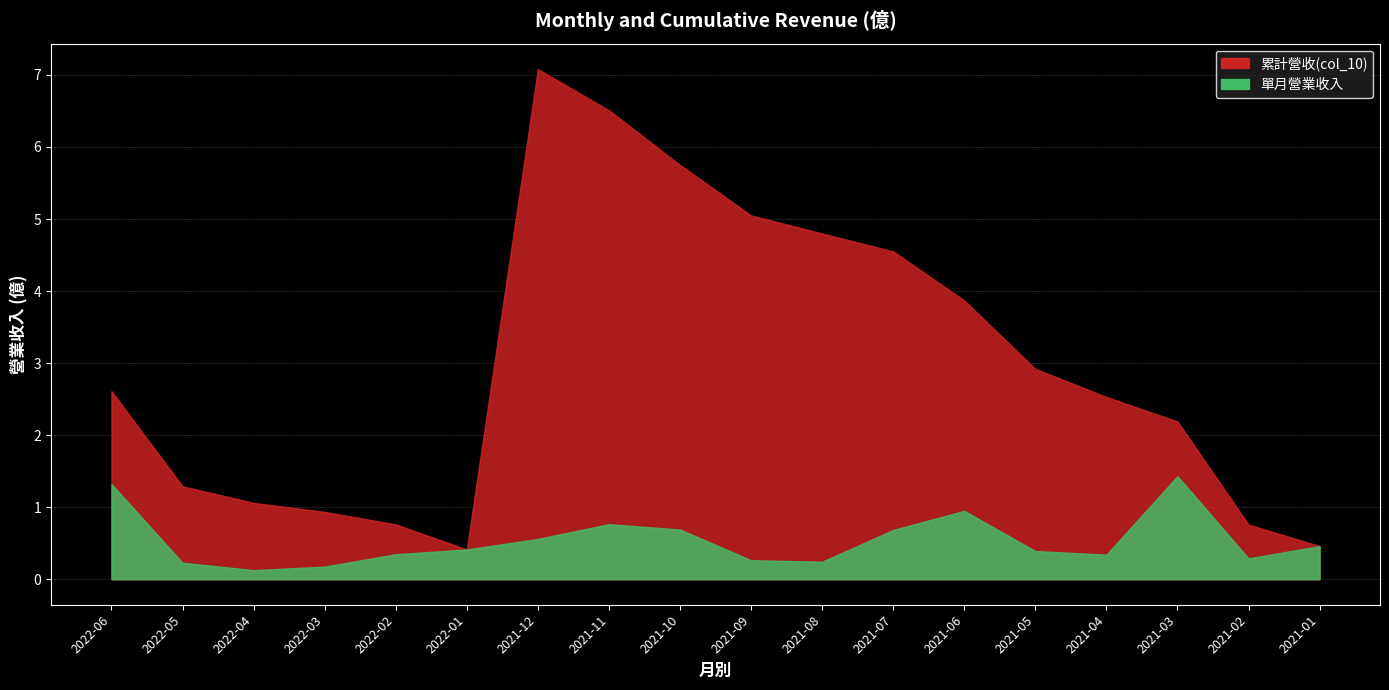

What is the difference between the 累計營收(col_10) values at 2021-03 and 2021-04?

0.3